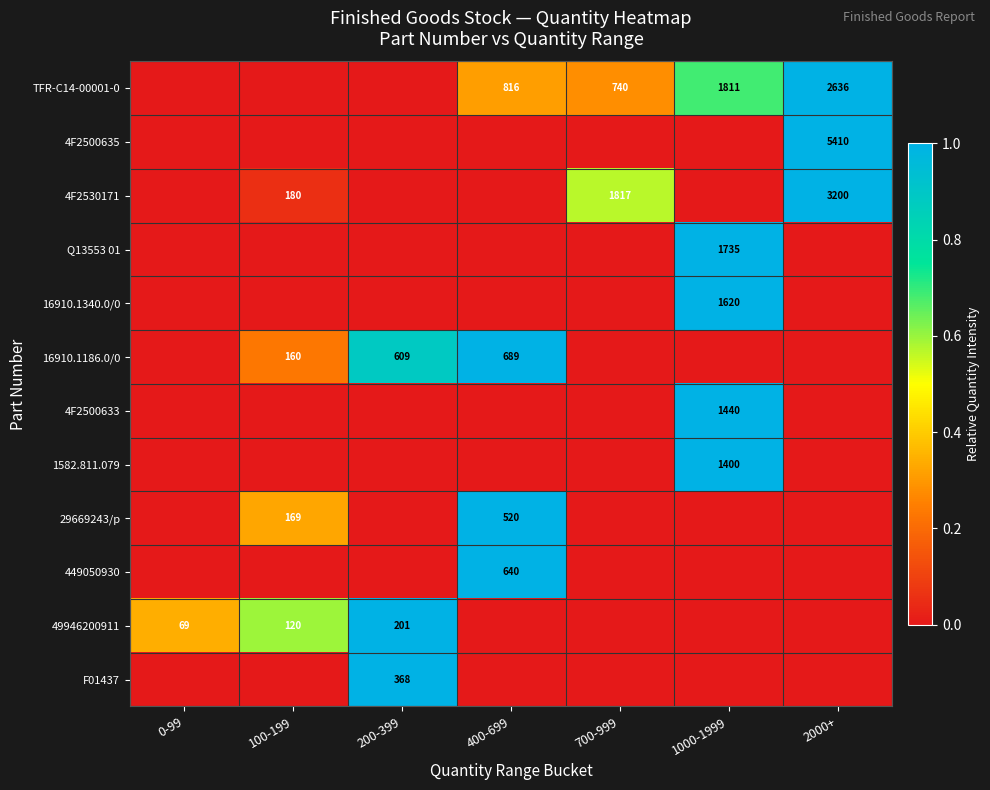

What is the spread (max minus min) of values at 0-99?

0.3